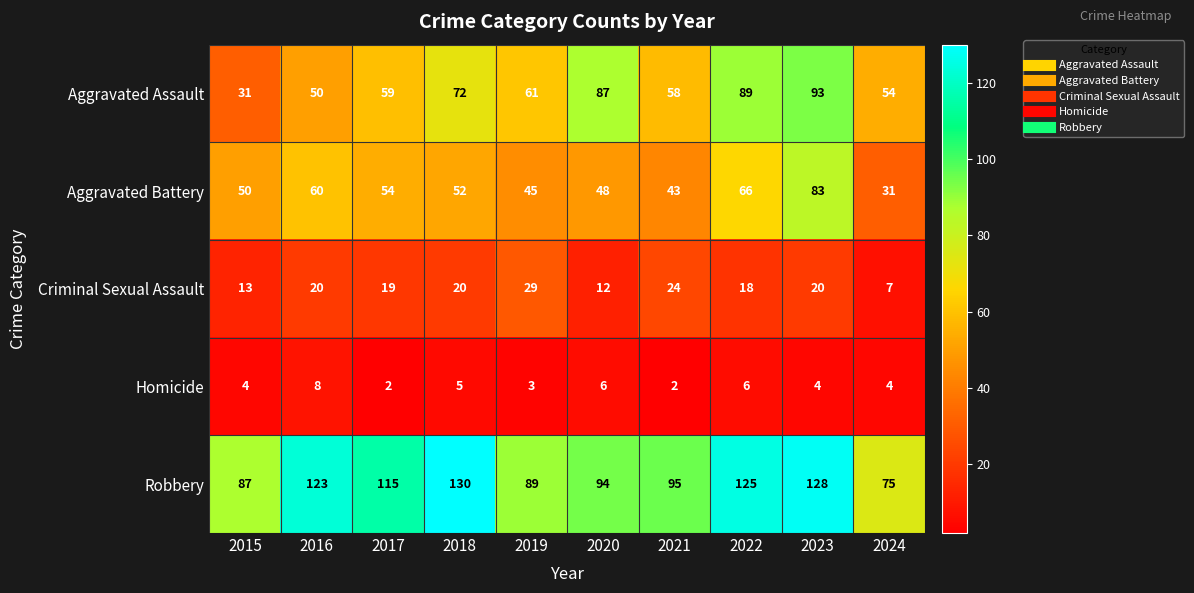

How many categories are shown in the chart?

10